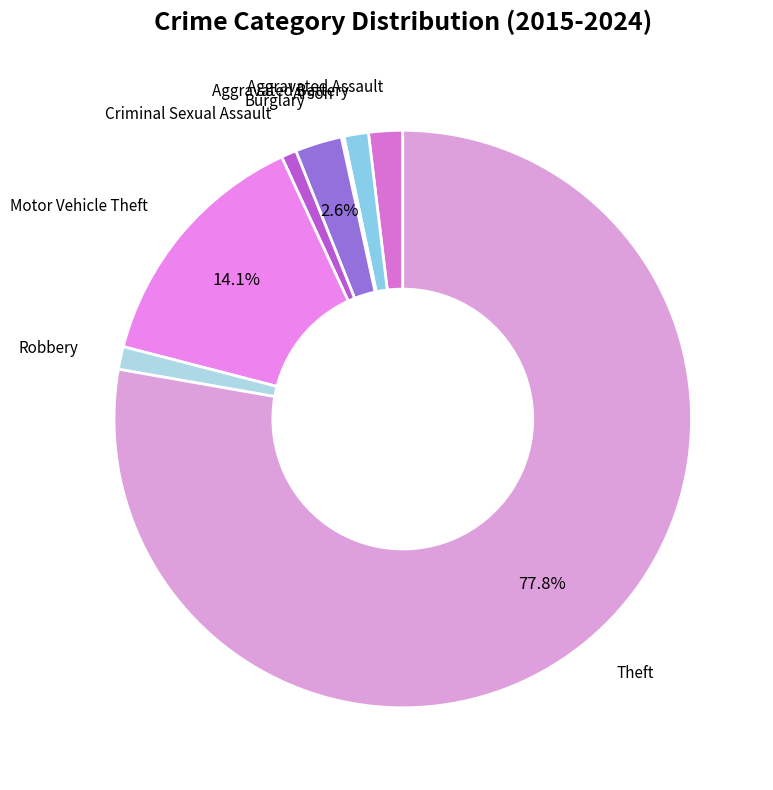

Is there a majority slice in this chart?

Yes